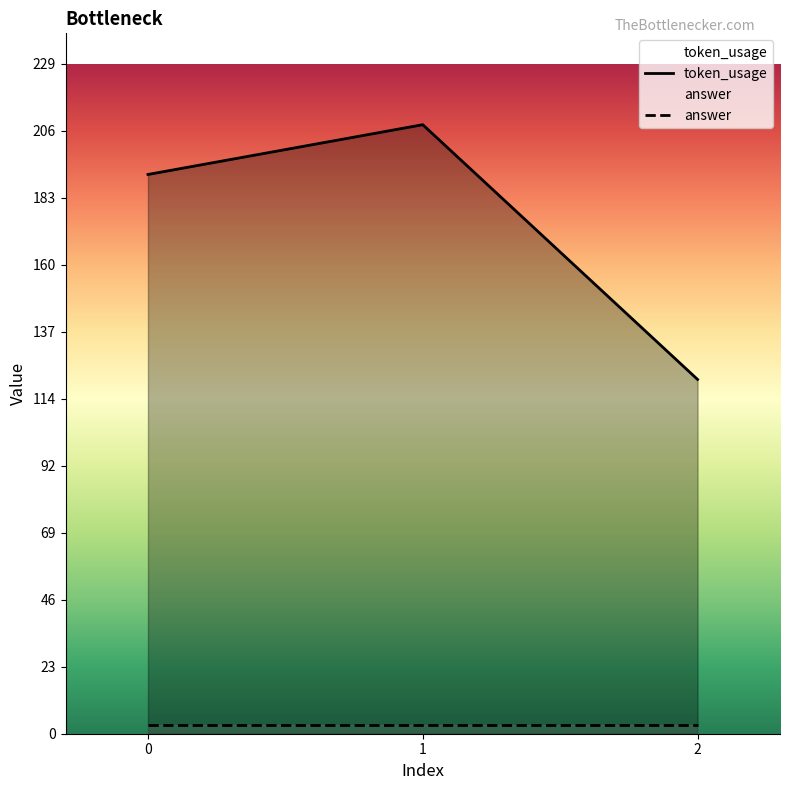

The value at 2 is 206. True or false?

False